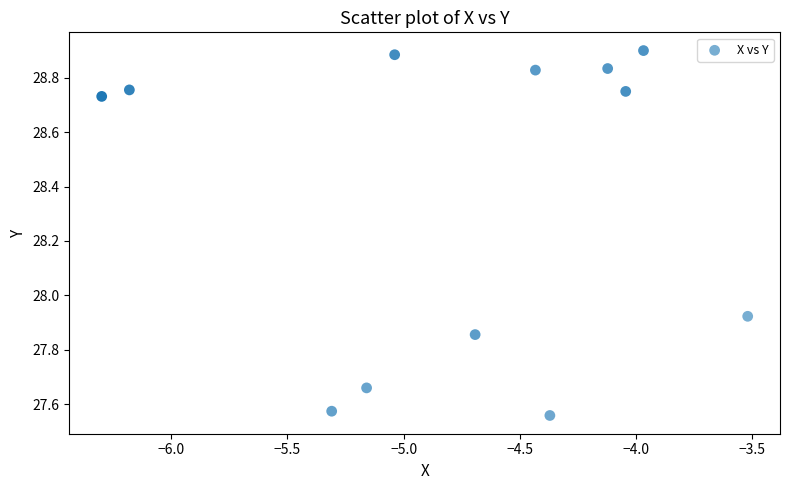

What is the average Y value?

28.4